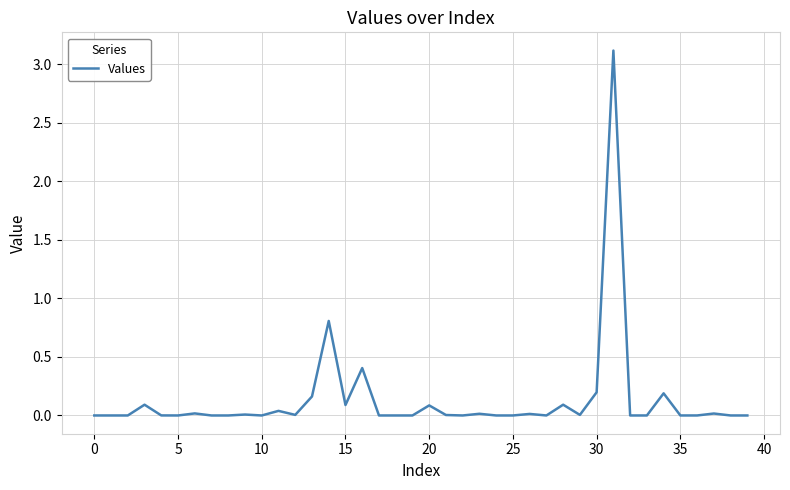

What is the difference between the maximum and minimum values?

3.1